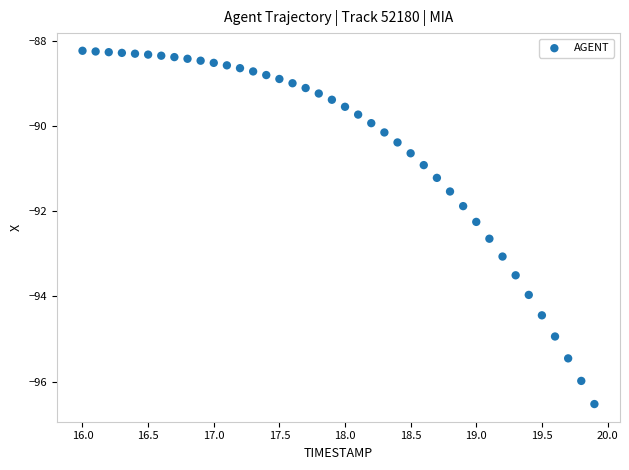

What Y value in the scatter plot is closest to -92?

-91.9